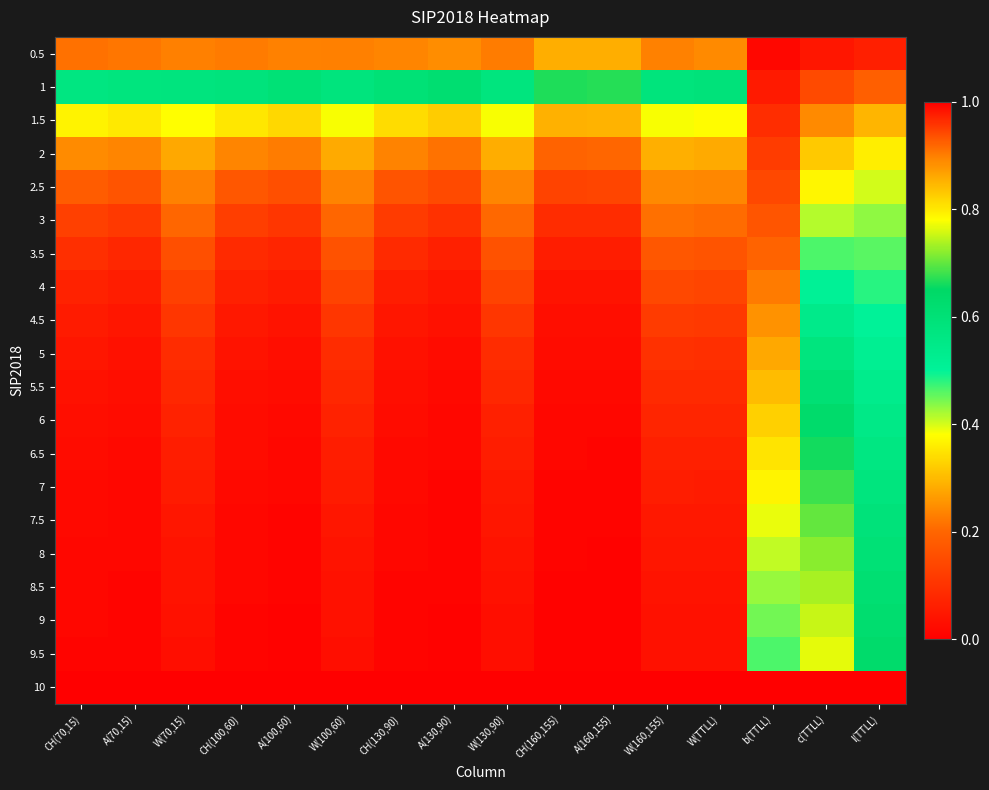

What is the difference between the highest and lowest values at l(TTLL)?

0.9